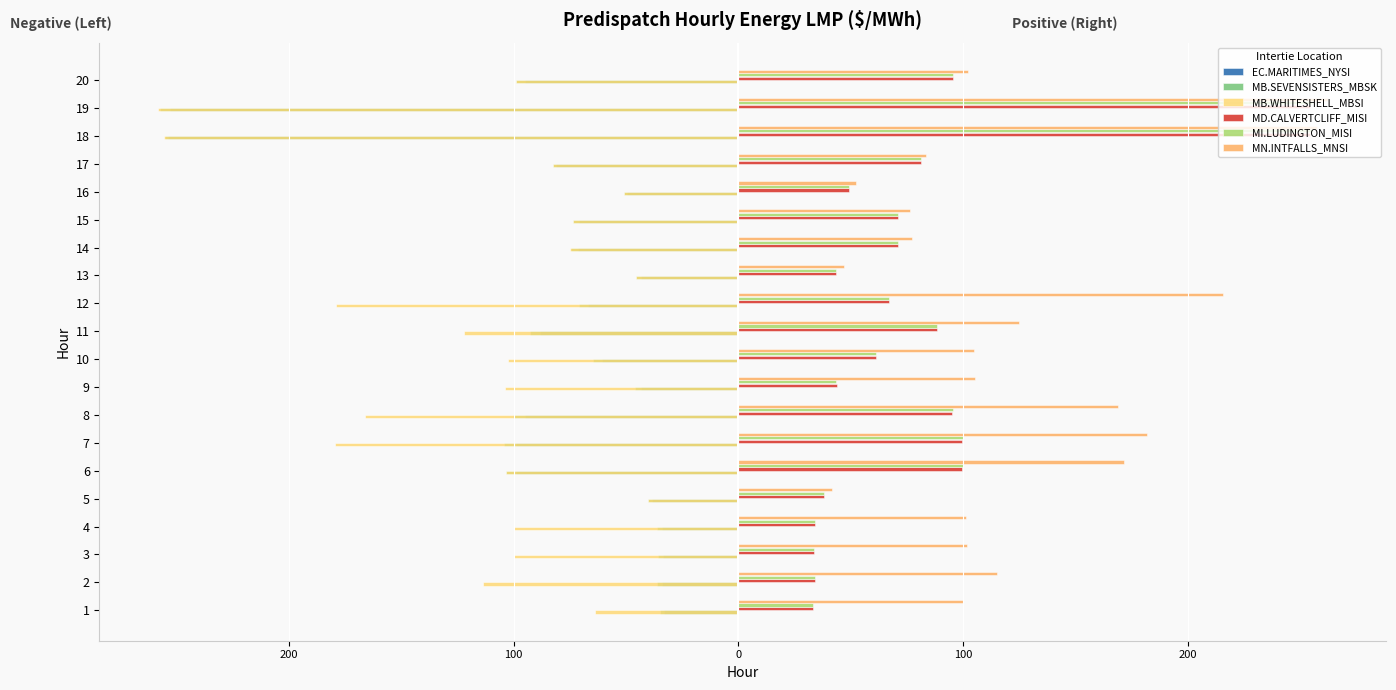

What are all the series names shown in the legend?

EC.MARITIMES_NYSI, MB.SEVENSISTERS_MBSK, MB.WHITESHELL_MBSI, MD.CALVERTCLIFF_MISI, MI.LUDINGTON_MISI, MN.INTFALLS_MNSI